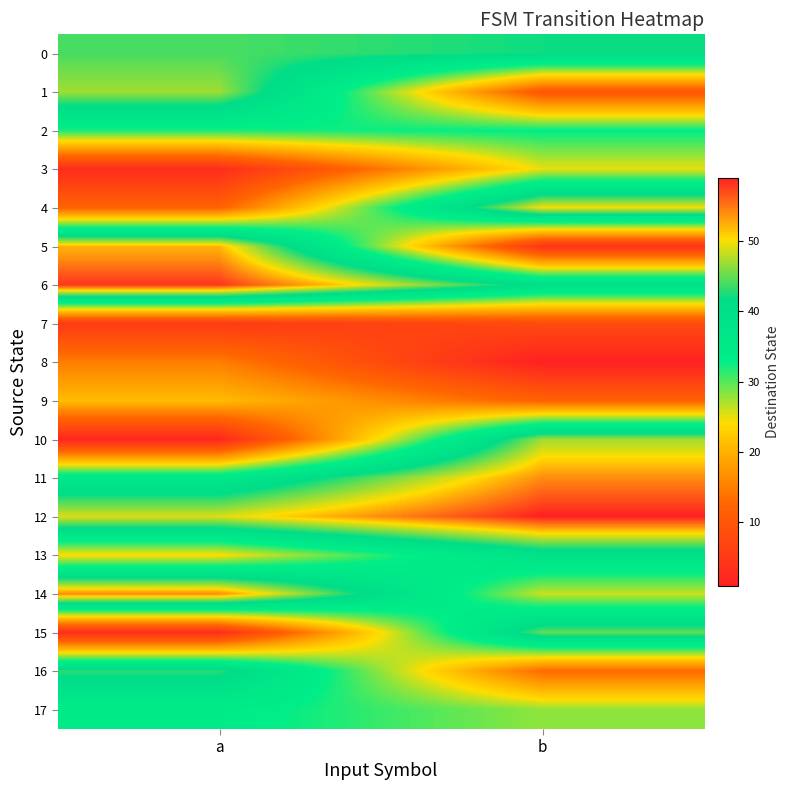

What is the maximum value shown in the chart?

59